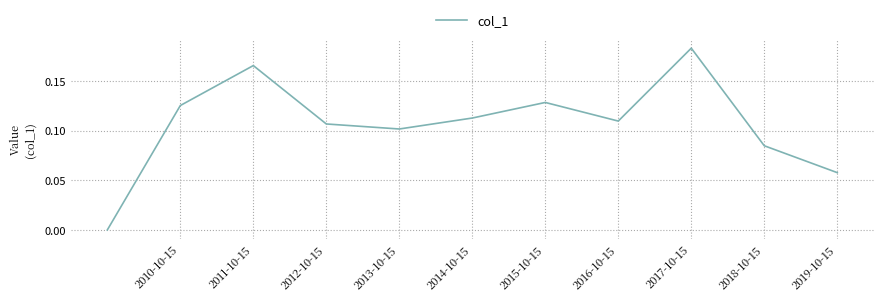

Which label corresponds to the largest value in the chart?

2017-10-15